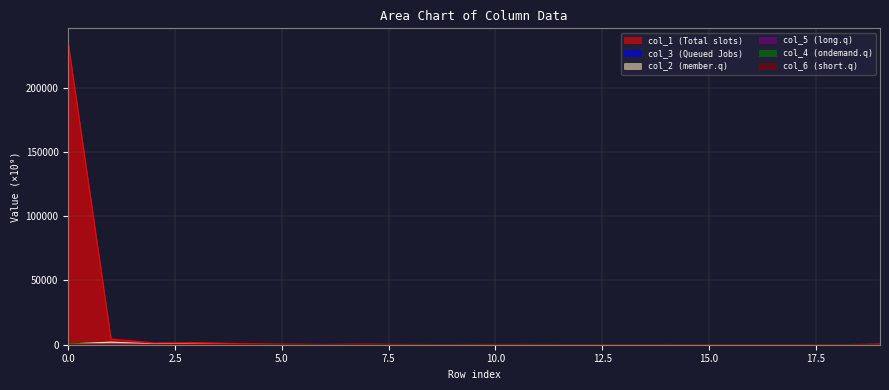

What are all the series names shown in the legend?

col_1, col_3, col_2, col_5, col_4, col_6